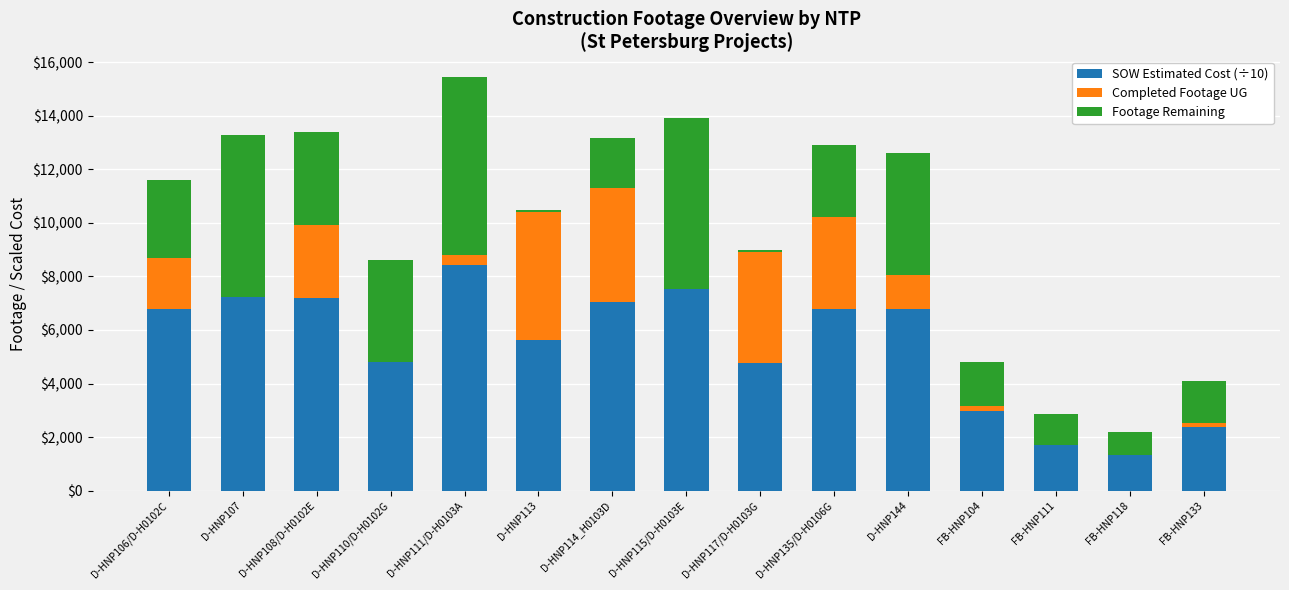

At which label does SOW Estimated Cost (÷10) reach its peak?

D-HNP111/D-H0103A